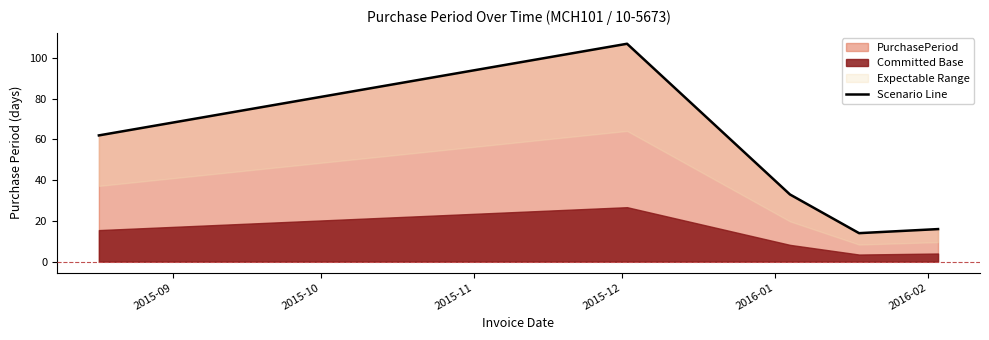

What is the lowest value of the PurchasePeriod series?

14